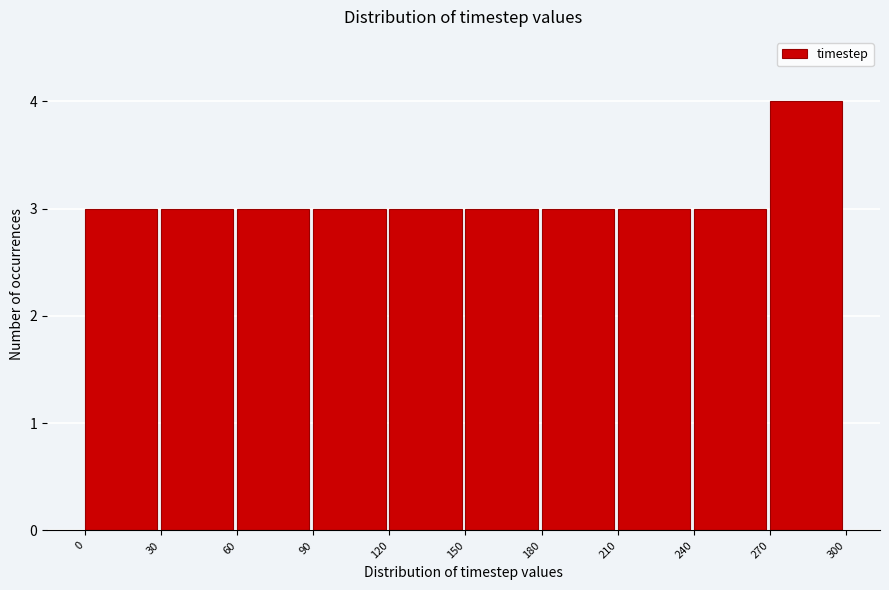

Which range on the x-axis has the tallest bar?

270 to 300